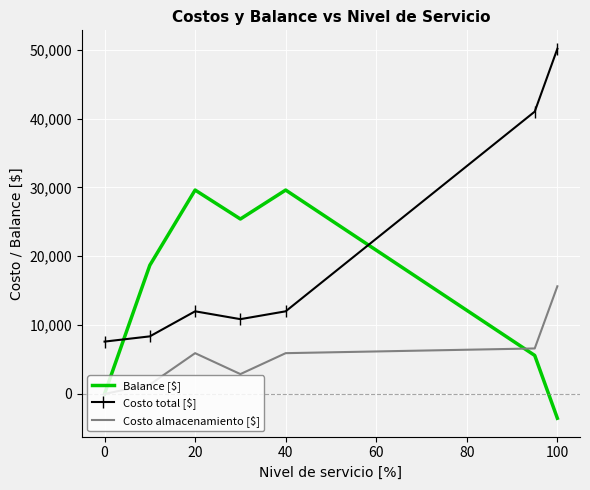

Rank the series by their maximum value, from highest to lowest.

Costo total [$], Balance [$], Costo almacenamiento [$]